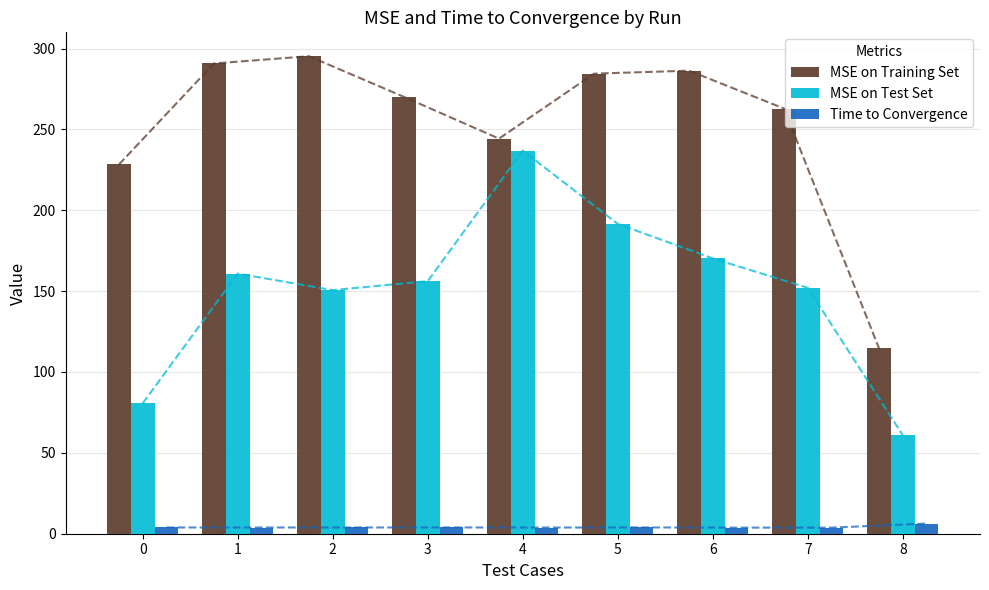

What is the sum of all MSE on Training Set values?

2277.1